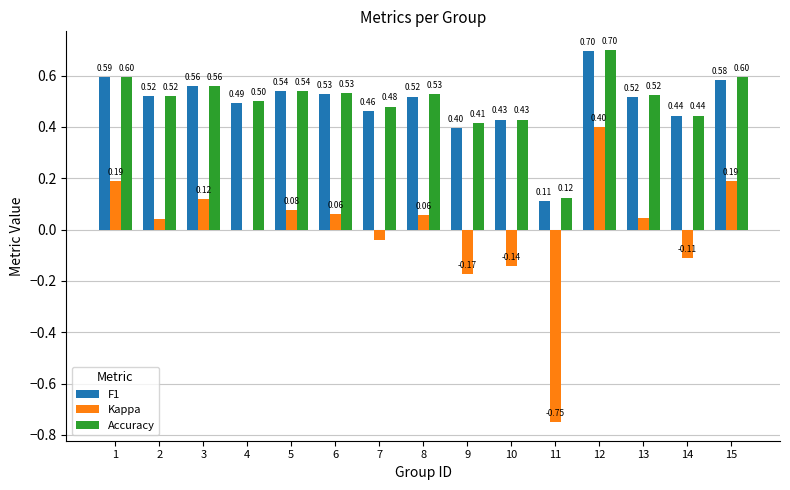

Is it true that Accuracy equals 0.8 at 7?

False